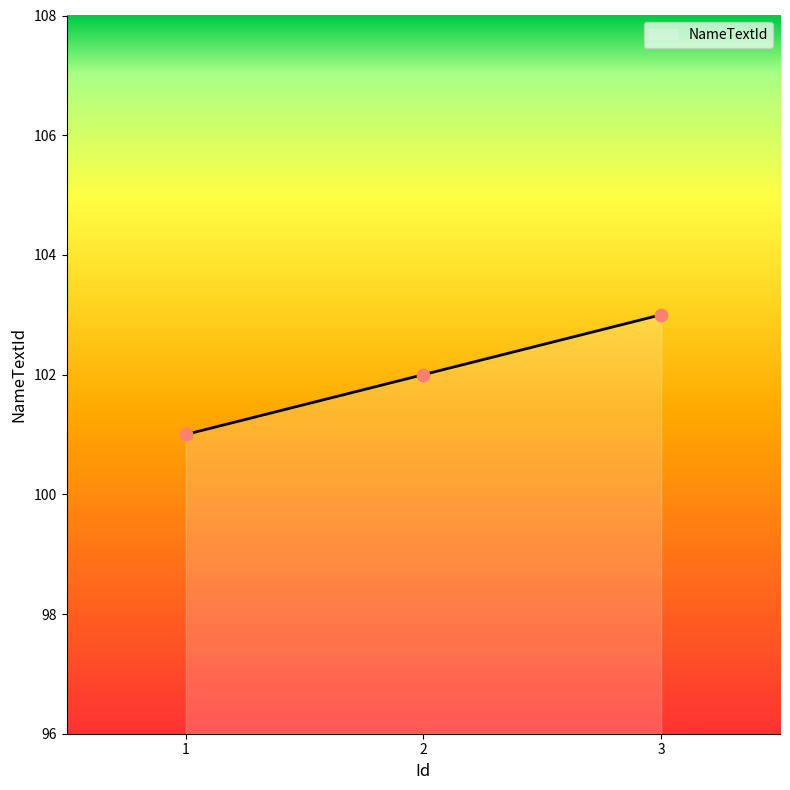

What is the change in value from 1 to 2?

+1